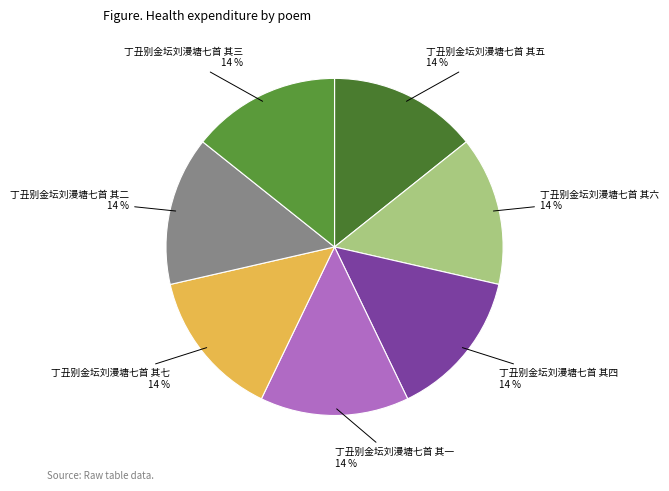

To the nearest percent, what is the combined percentage of 丁丑别金坛刘漫塘七首 其六 and 丁丑别金坛刘漫塘七首 其三?

29%